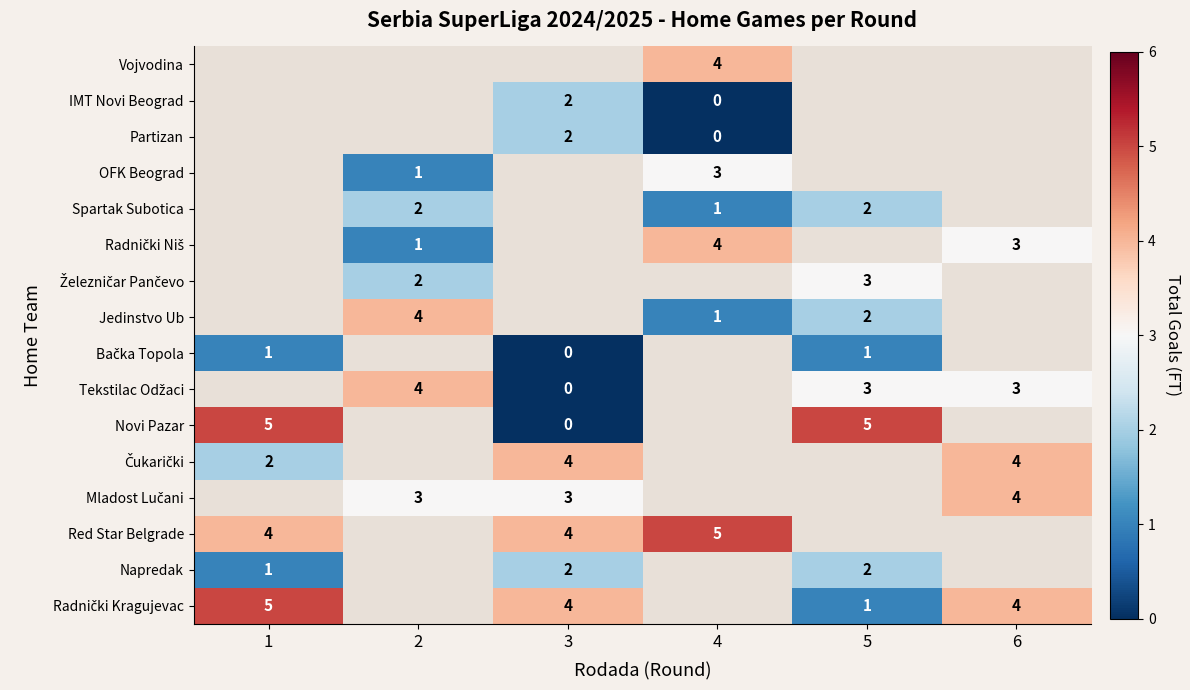

Is it true that Spartak Subotica equals 2 at 2?

True